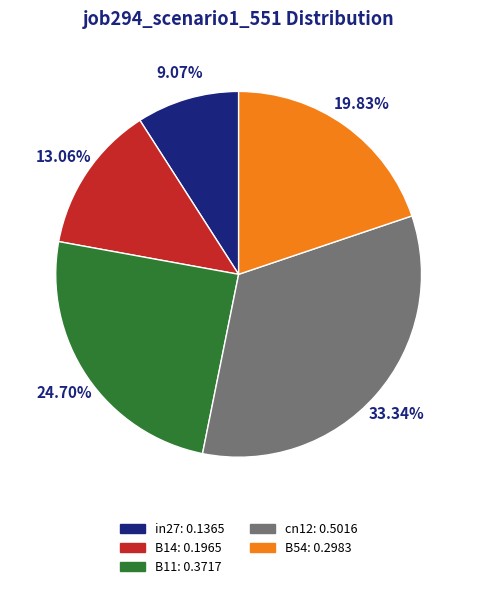

True or false: cn12 accounts for 25% of the total.

False